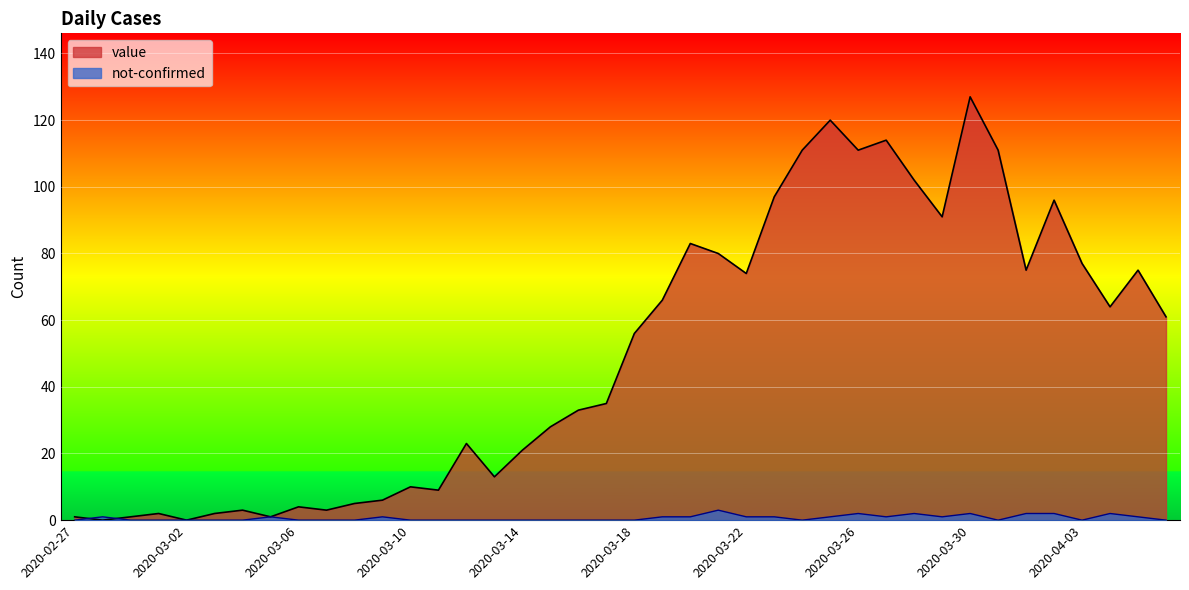

The value series shows 64 at 2020-04-04. True or false?

True